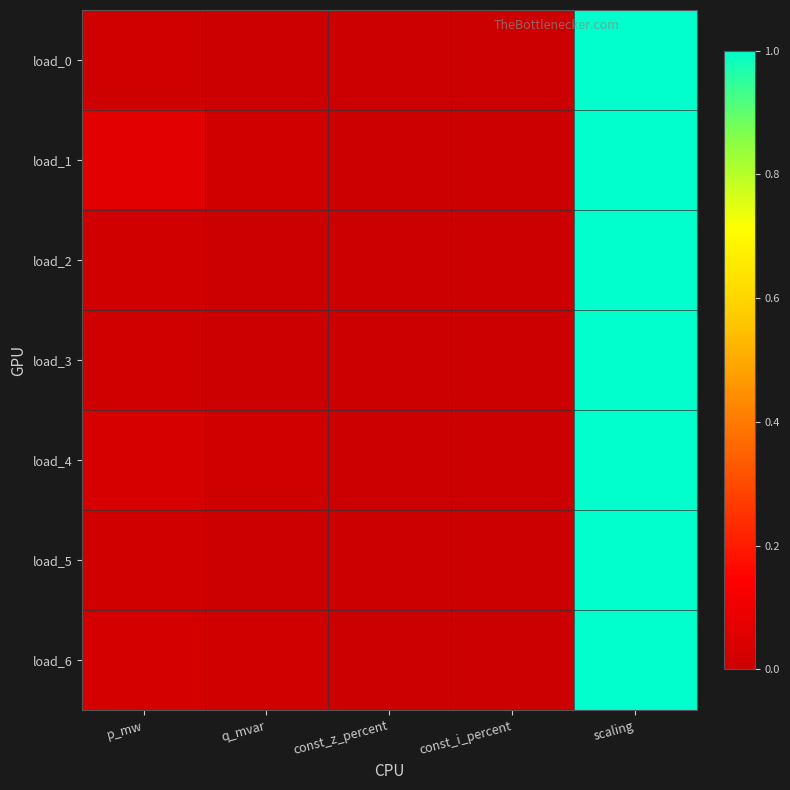

At which category does the chart reach its peak across all series?

scaling